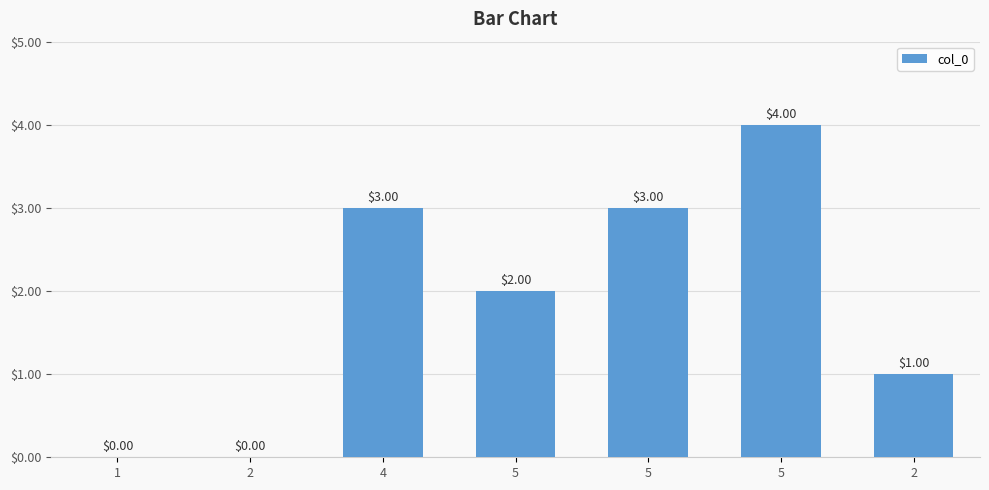

How many categories are shown in the chart?

7